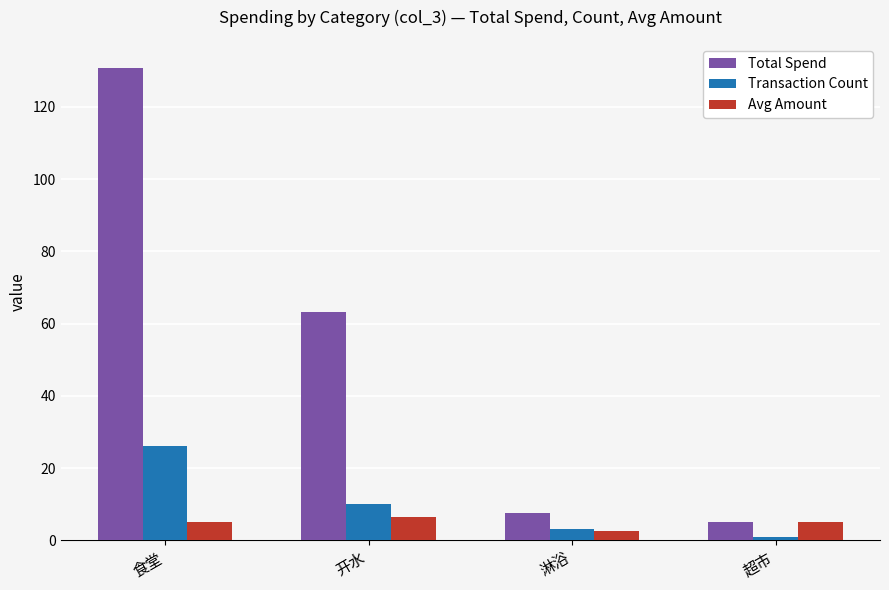

At which label is Total Spend closest to 67?

开水